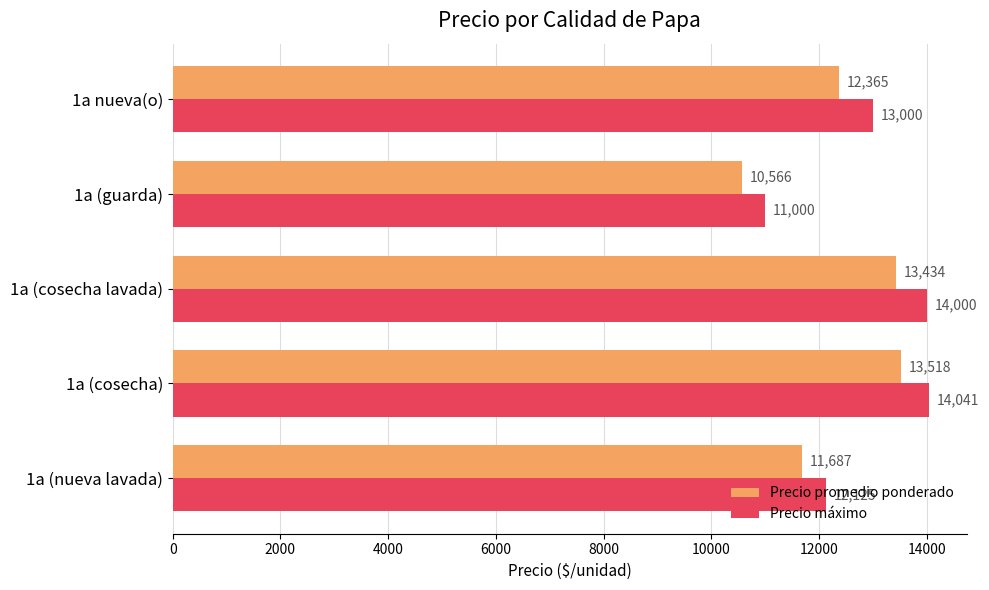

What is the average value of the Precio máximo series?

12833